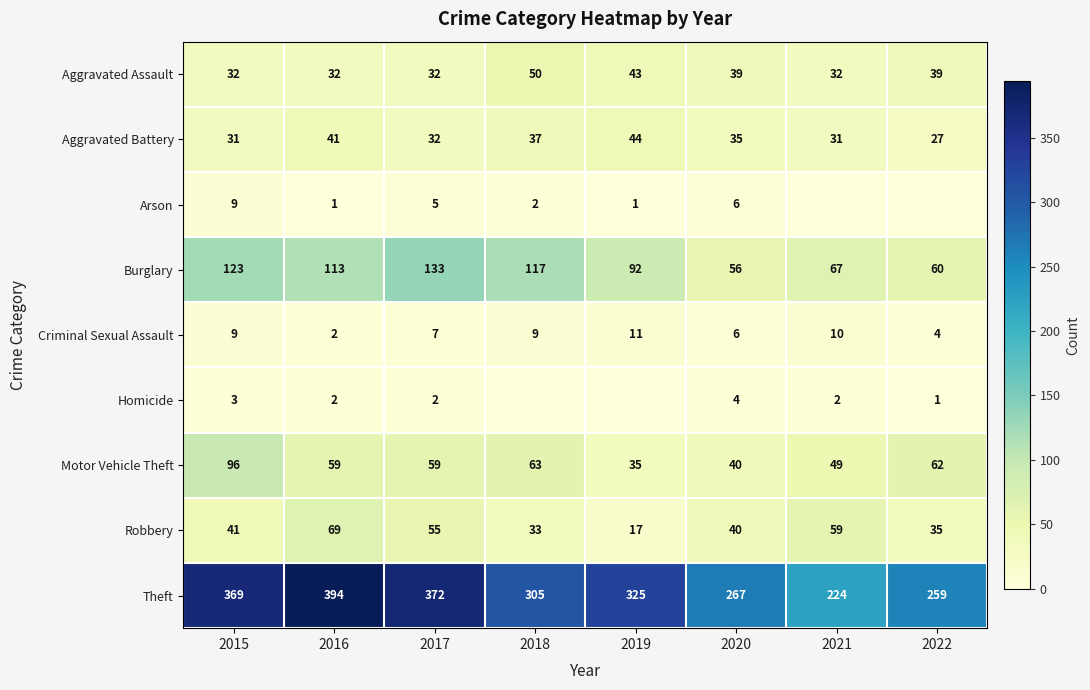

True or false: Homicide has a value of 3 at 2021.

False